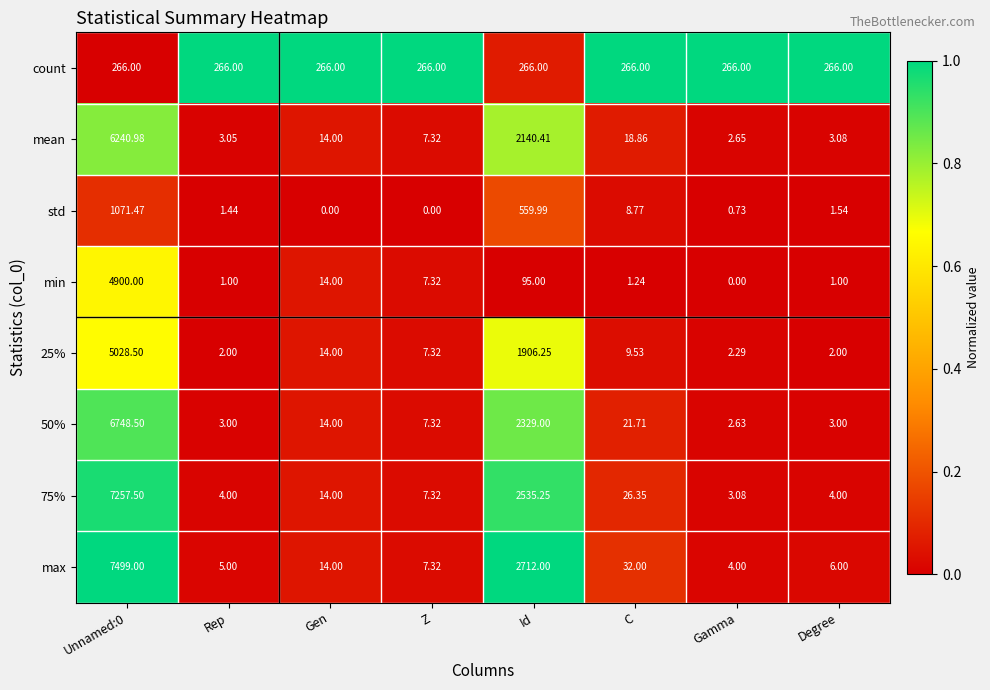

Where is 50% nearest to the value 3375?

Id